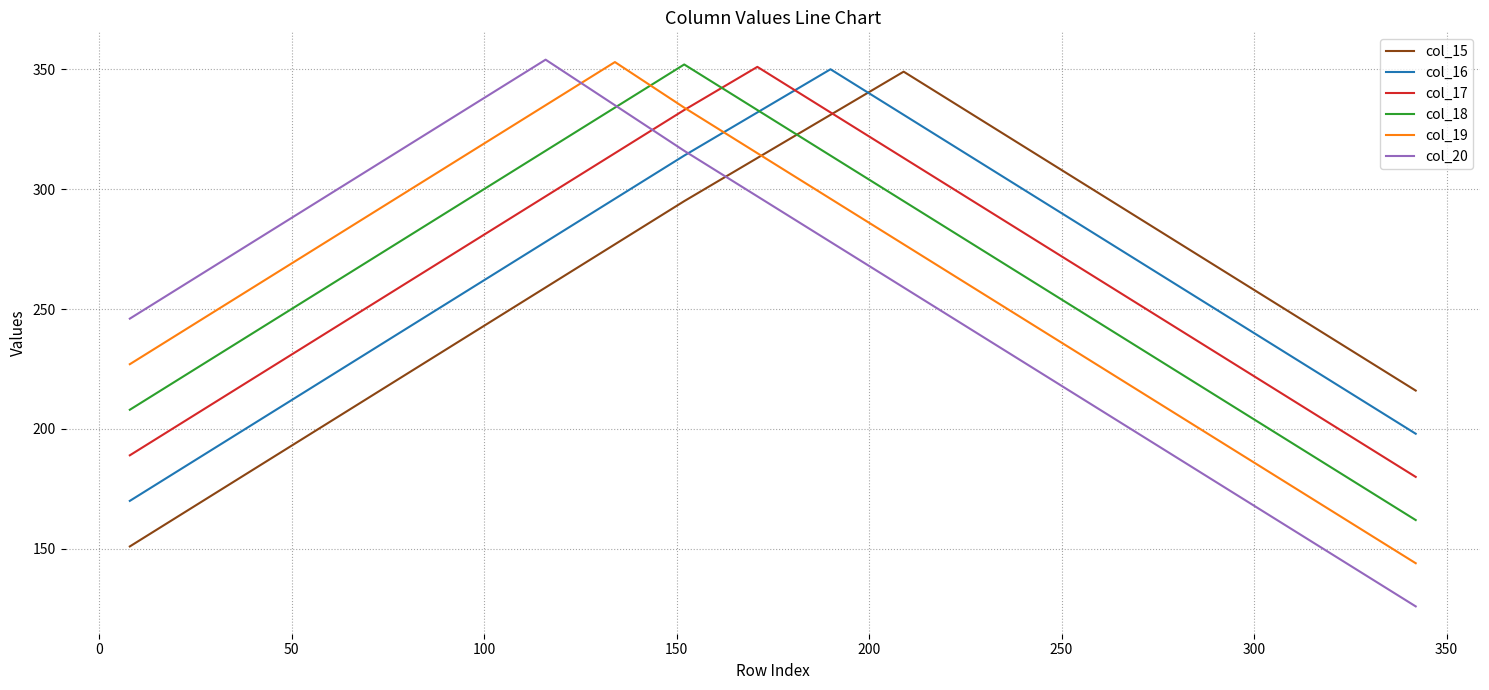

What is the minimum value for col_17?

180